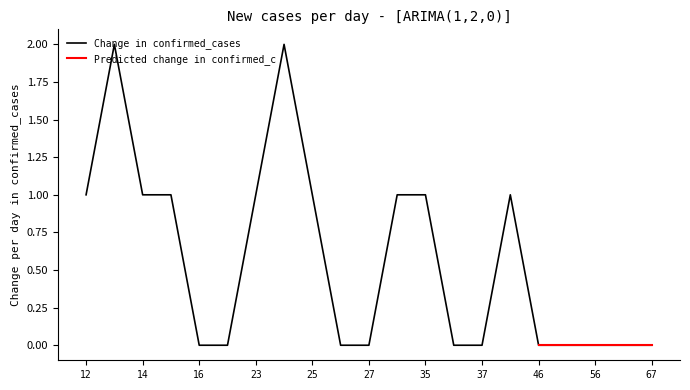

How many data points does each series have?

21